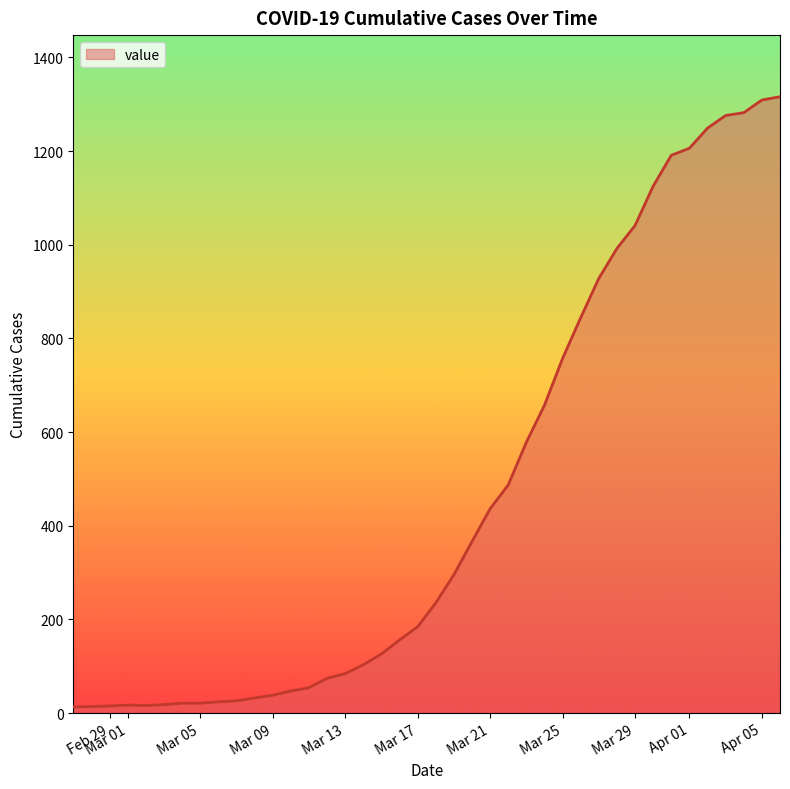

What is the difference between the maximum and minimum values?

1303